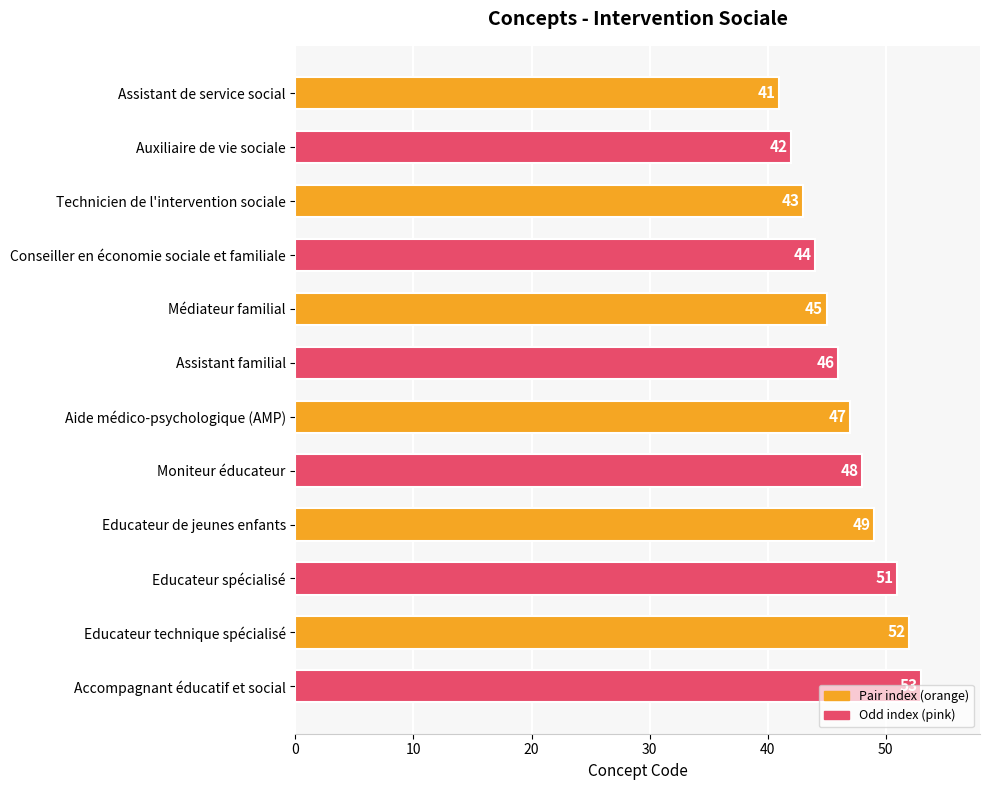

Read the value at Educateur spécialisé, to the nearest 10.

50